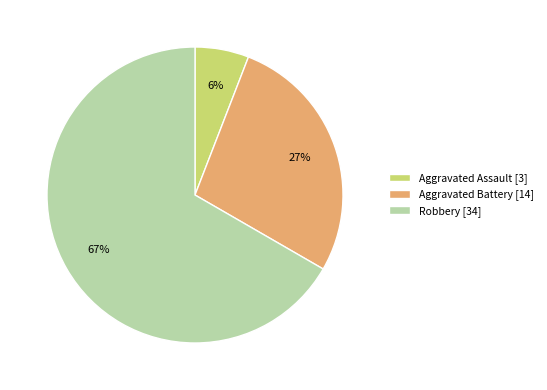

Is it true that Aggravated Assault [3] is 1% of the pie?

False